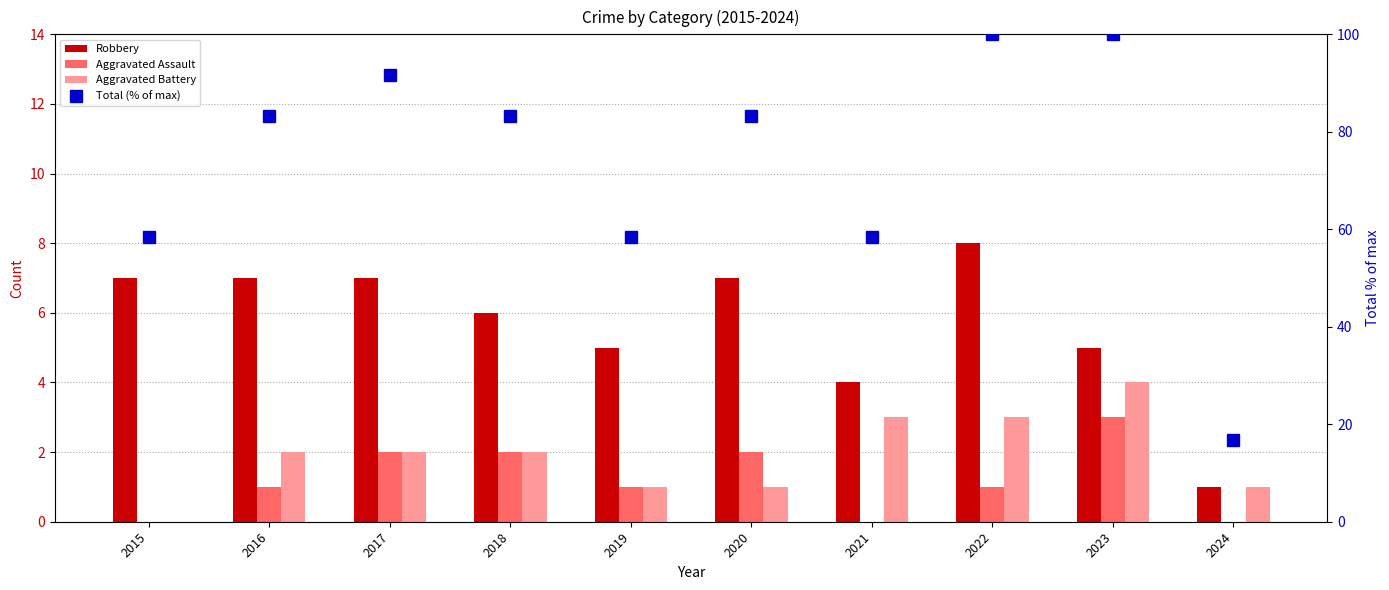

Where does the Robbery series first go above 7?

2022